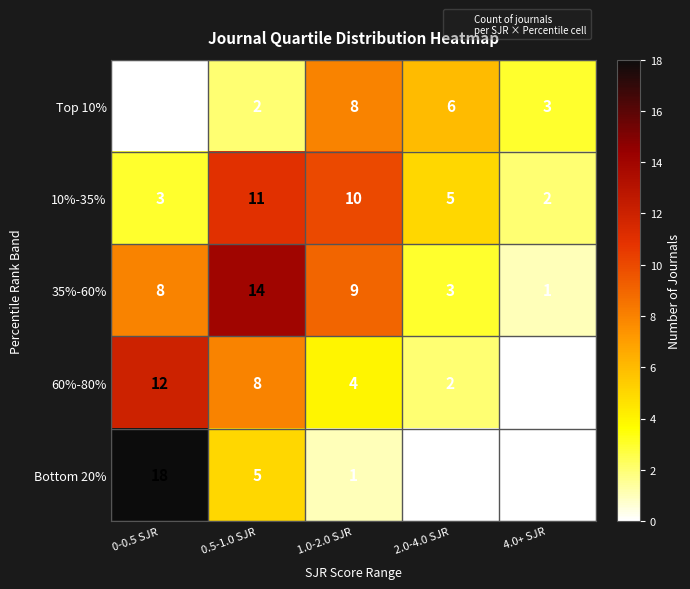

Which series has the widest spread of values?

Bottom 20%